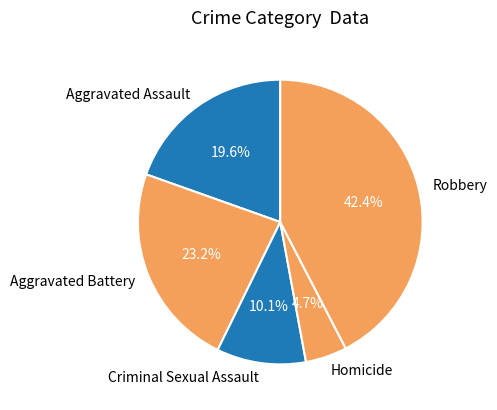

To the nearest percent, what is the average slice percentage?

20%